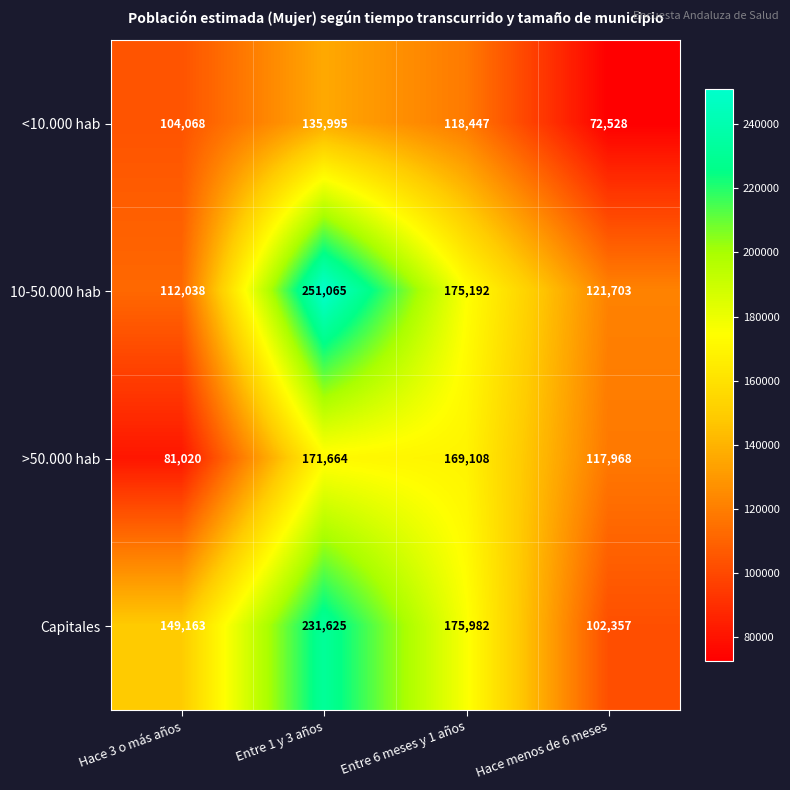

What is the minimum value shown in the chart?

72528